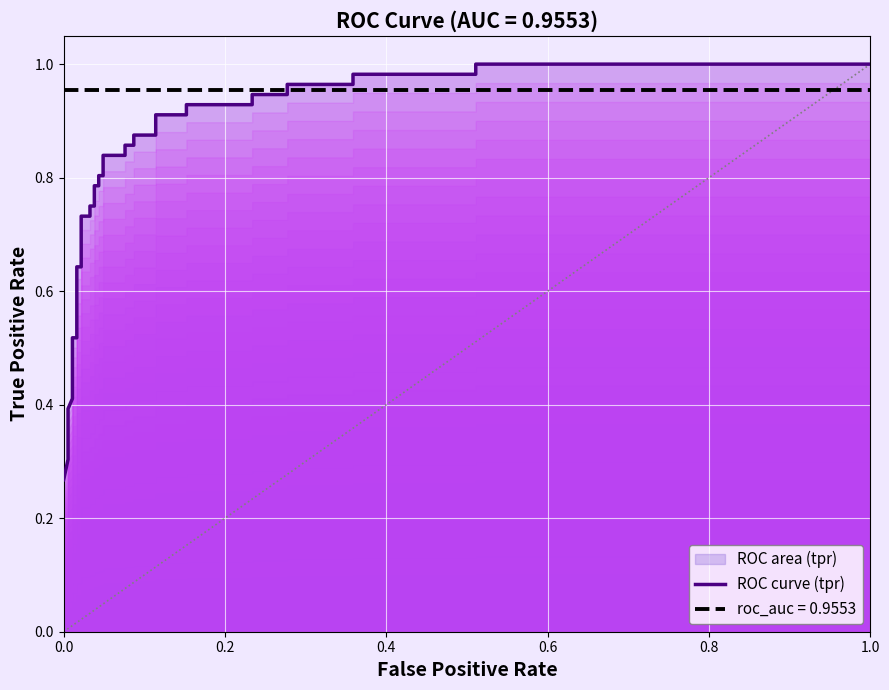

What is the average value?

0.8